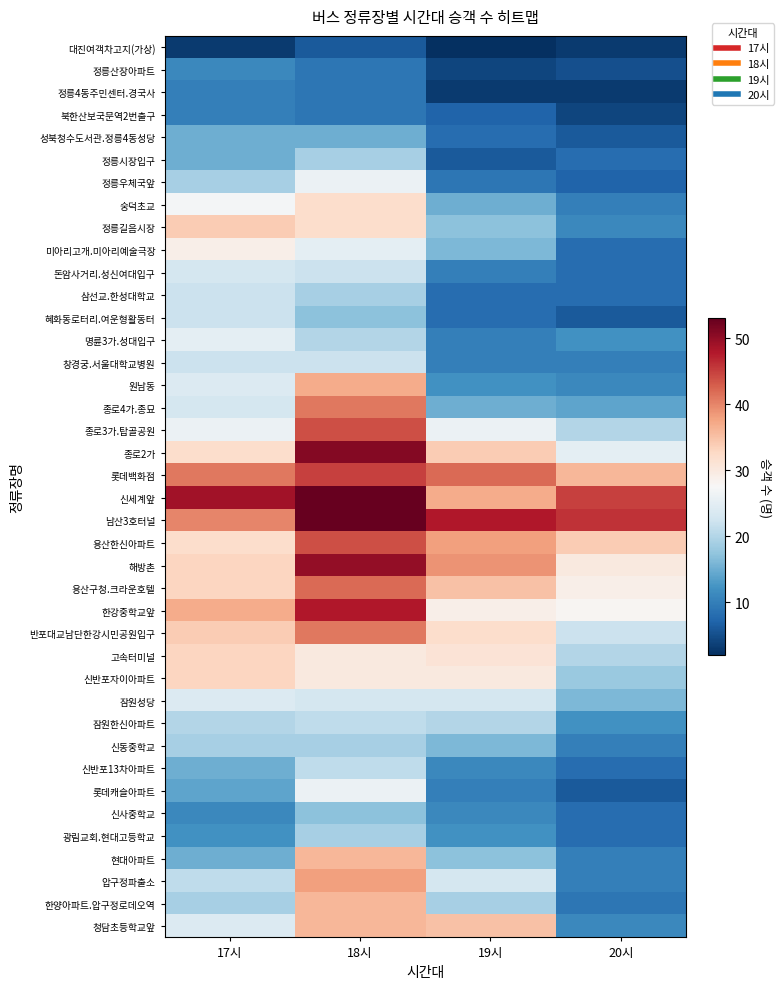

At which category is the sum across all series the highest?

18시